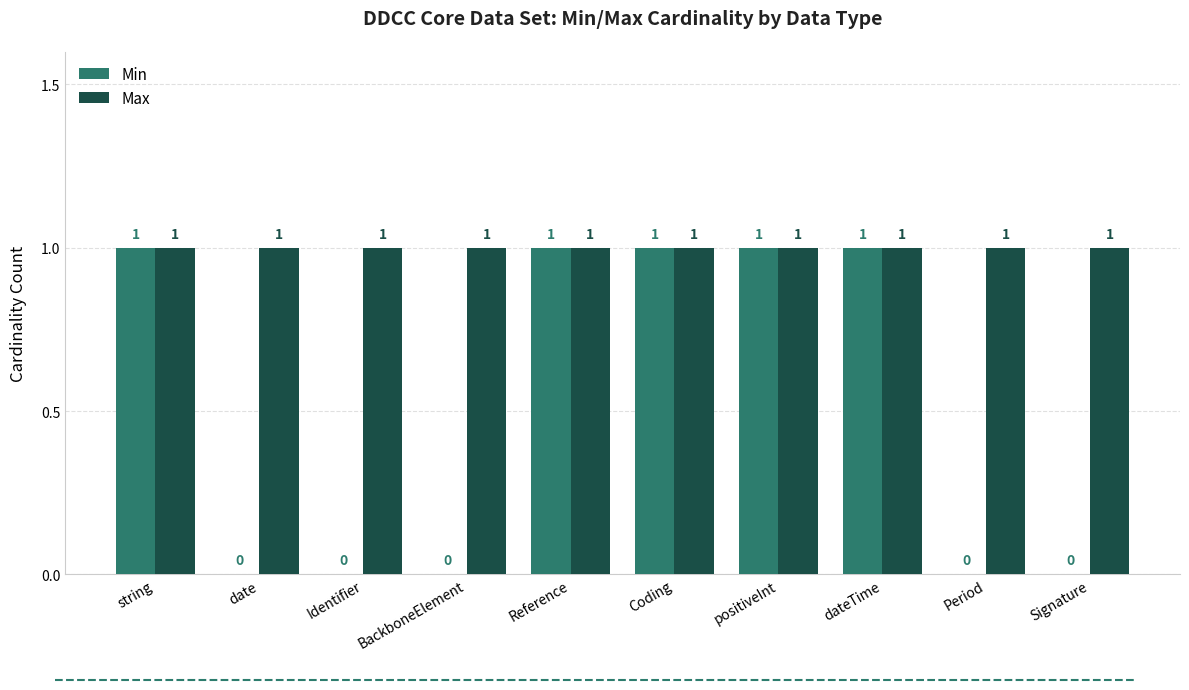

Which series has the largest total across all categories?

Max